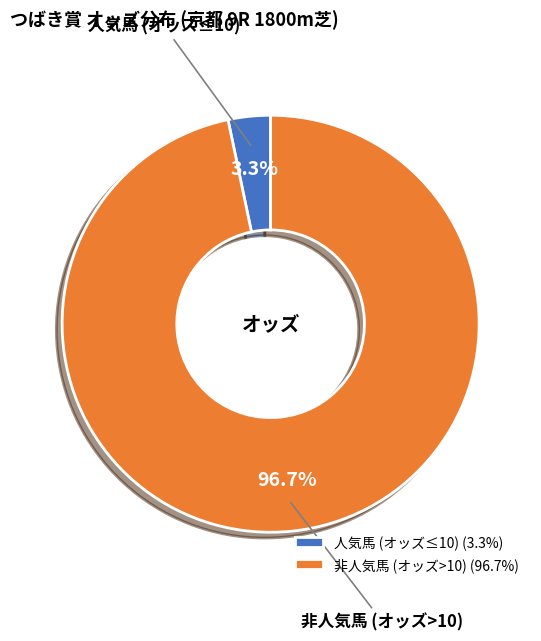

Is there a majority slice in this chart?

Yes